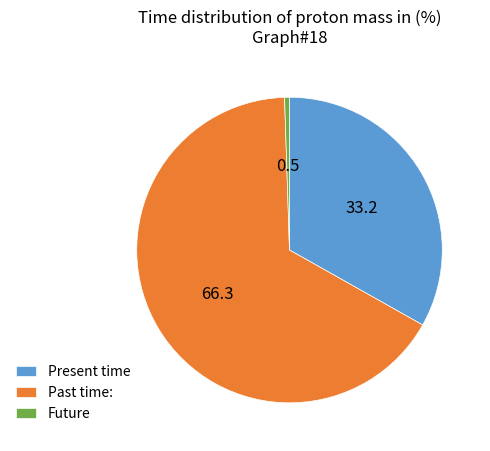

Do Future and Past time: together represent more than half of the pie?

Yes